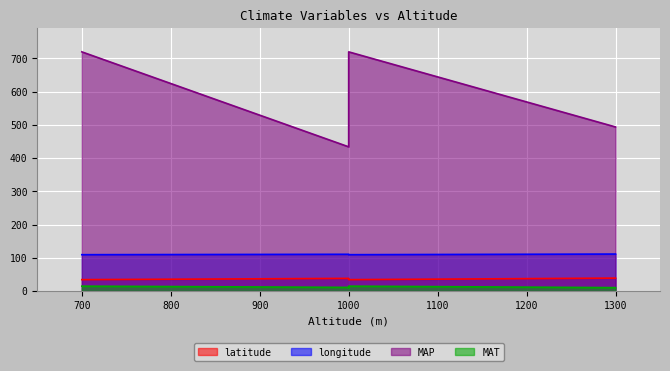

What is the average value of the MAP series?

579.2